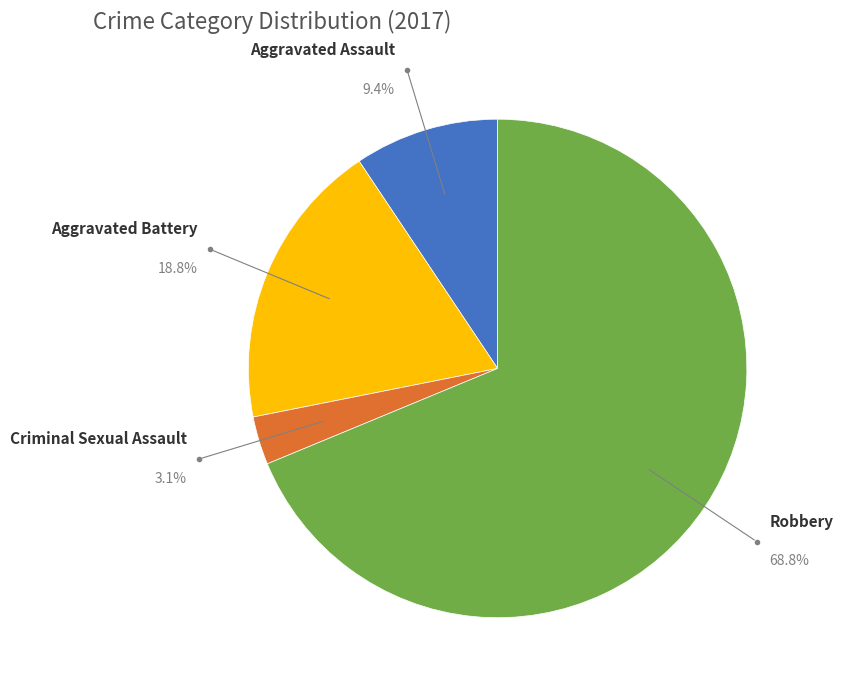

True or false: Aggravated Assault accounts for 9% of the total.

True